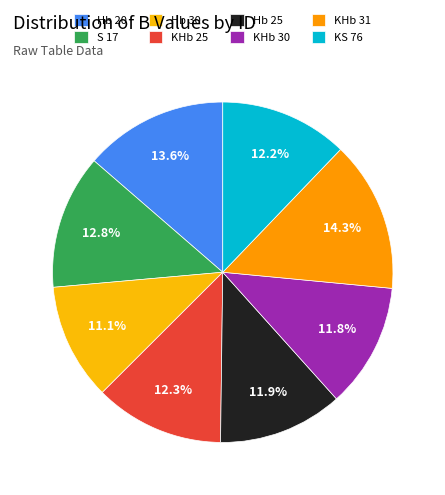

To the nearest percent, what is the average slice percentage?

12%